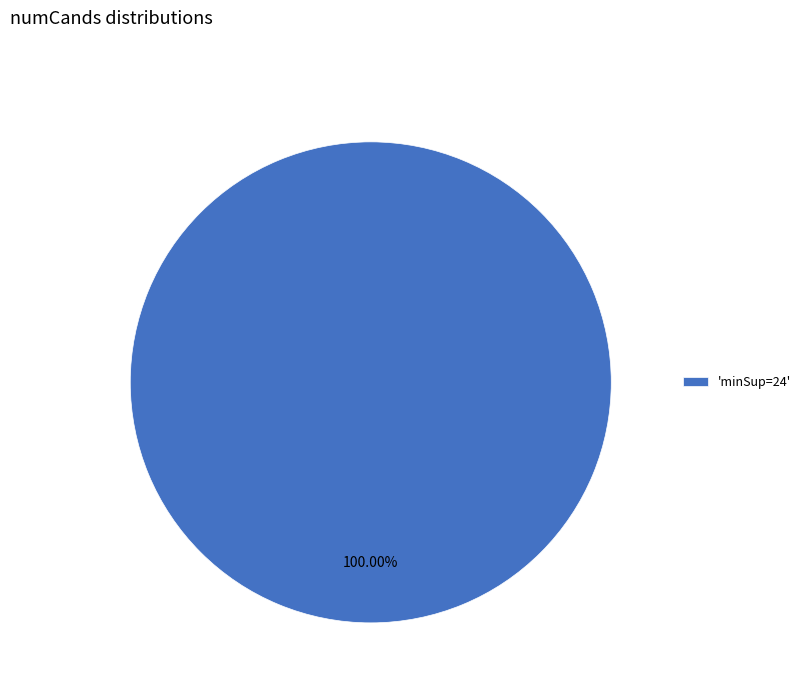

Which slice represents more than half of the pie?

'minSup=24'